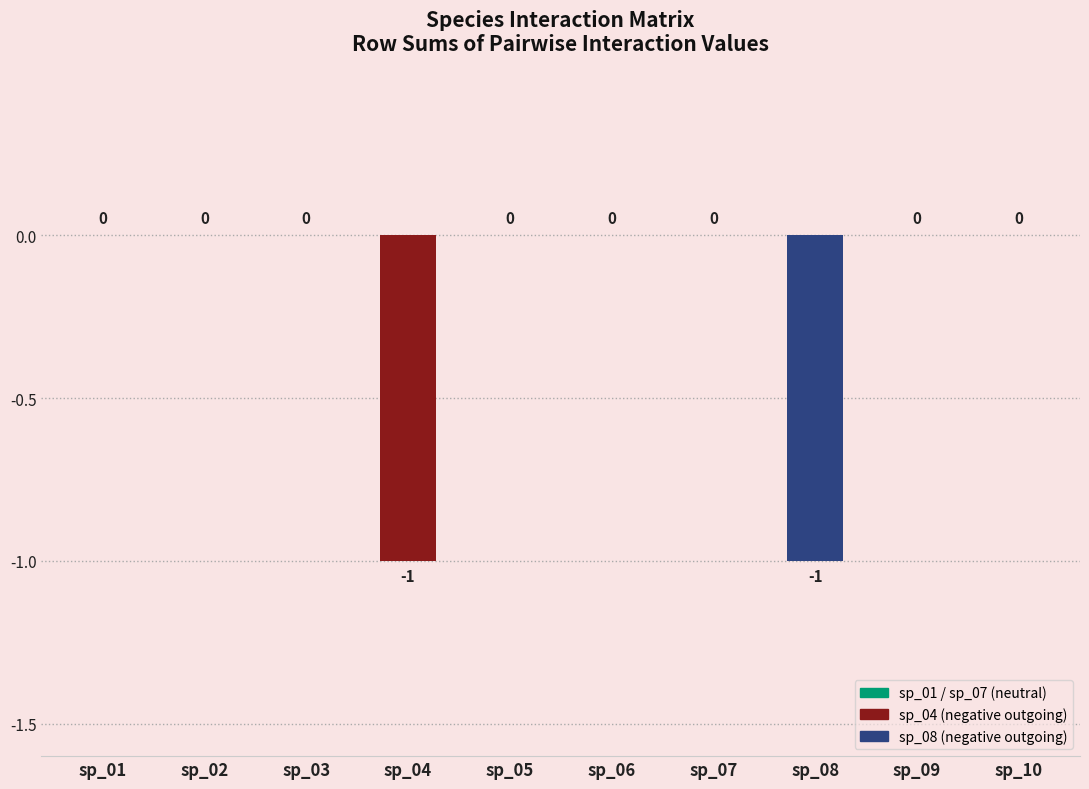

Reading right to left, what are all the values shown in this chart?

0	0	-1	0	0	0	-1	0	0	0